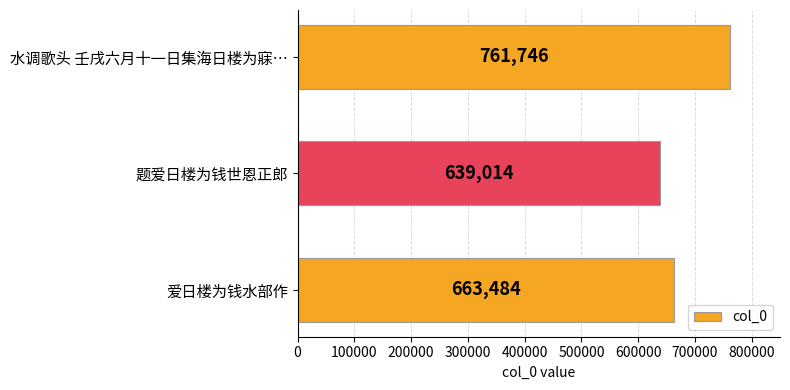

Read the value at 题爱日楼为钱世恩正郎.

639014